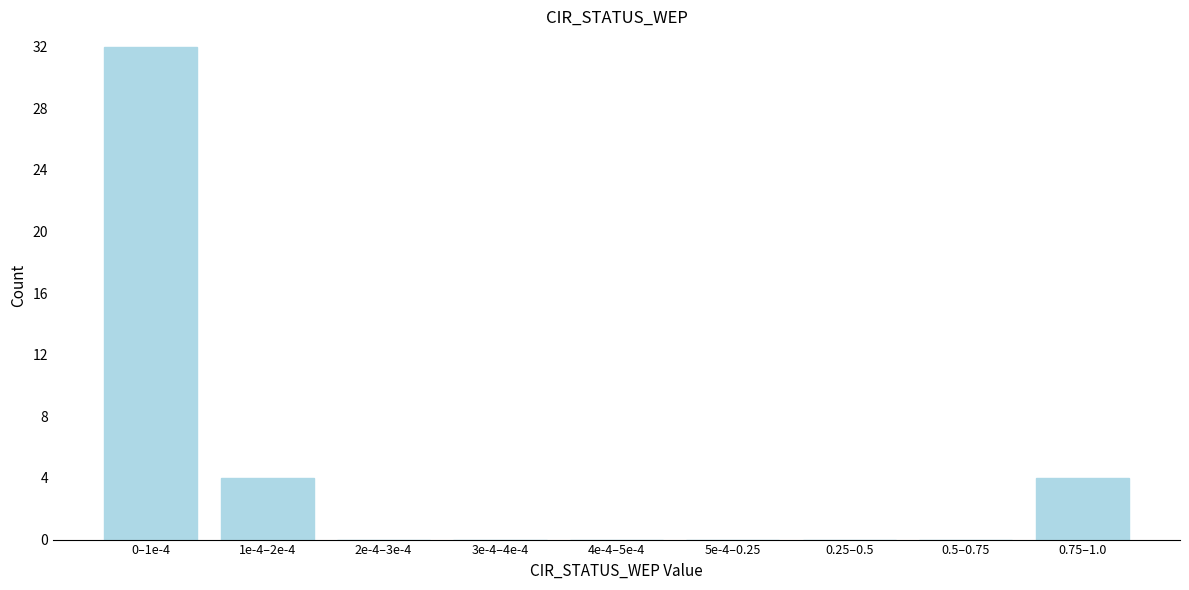

Reading right to left, transcribe all the data shown in this chart.

0.75–1.0=4	0.5–0.75=0	0.25–0.5=0	5e-4–0.25=0	4e-4–5e-4=0	3e-4–4e-4=0	2e-4–3e-4=0	1e-4–2e-4=4	0–1e-4=32